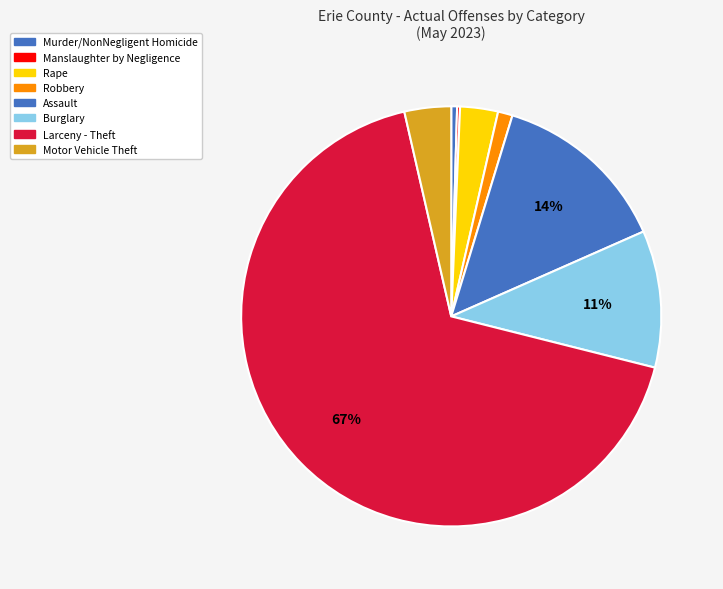

Between Robbery and Larceny - Theft, which is larger?

Larceny - Theft